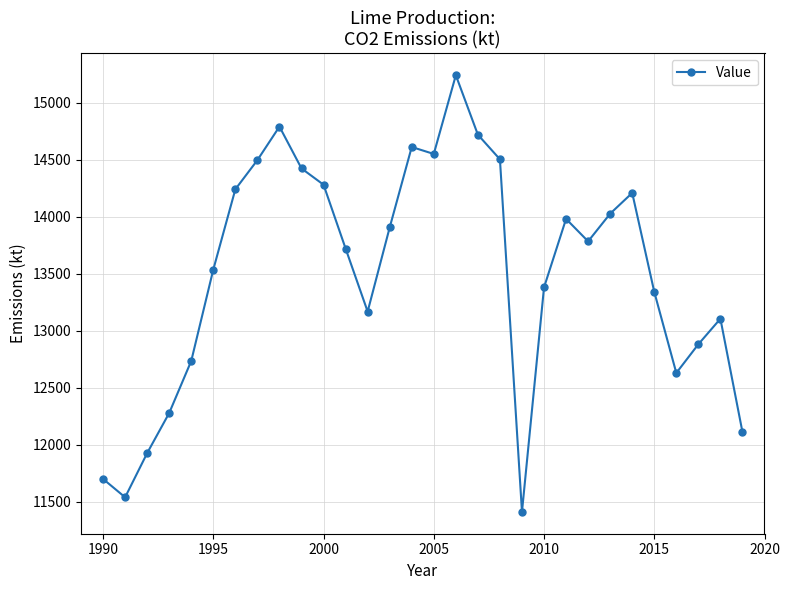

How many series are shown in this chart?

1